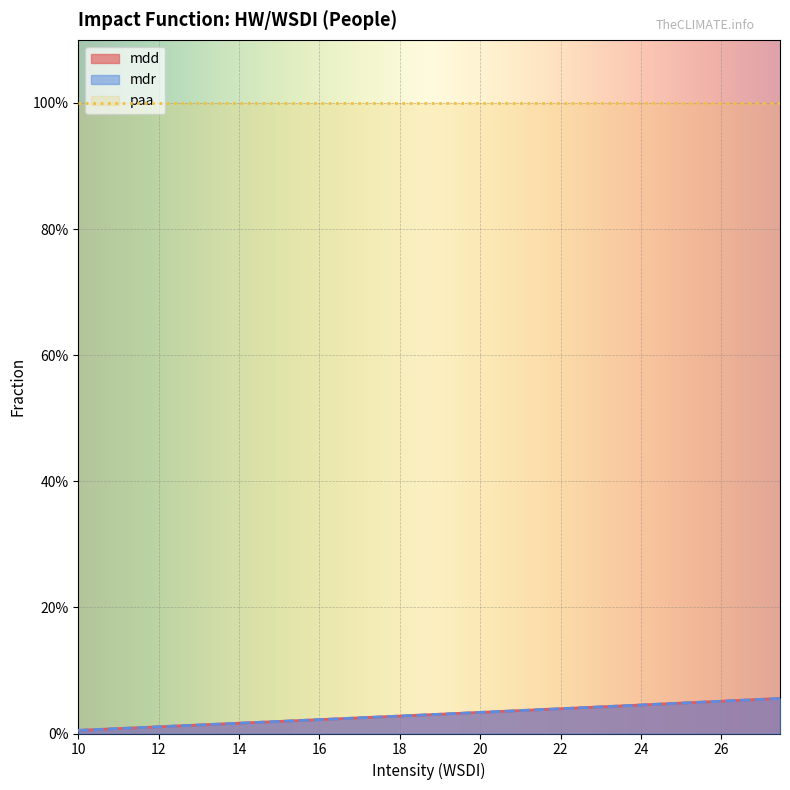

The mdr series shows 0.0 at 12. True or false?

False